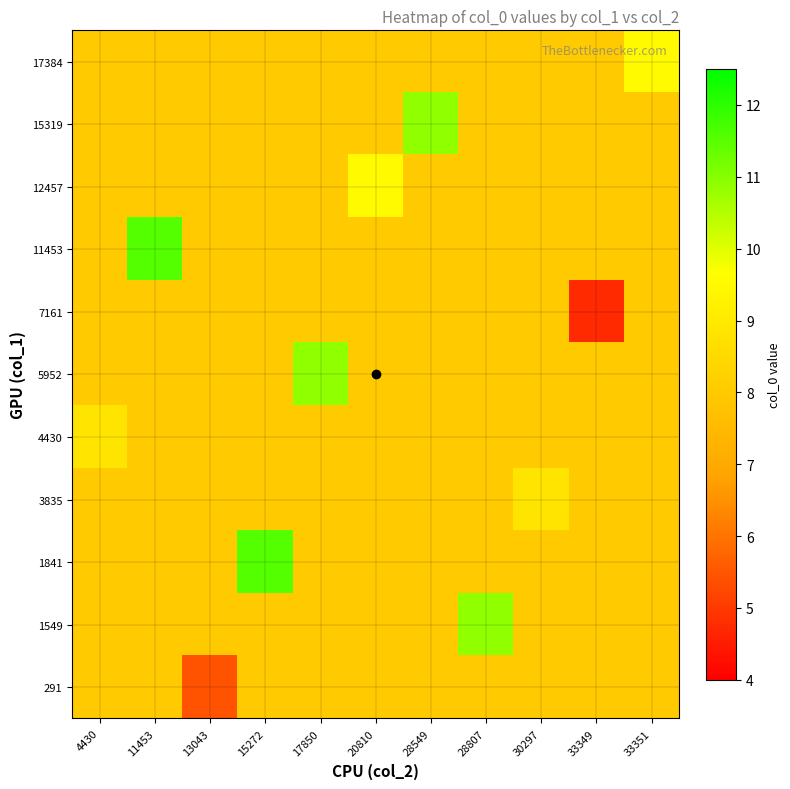

Rank the series at 33349 from highest to lowest value.

291, 1549, 1841, 3835, 4430, 5952, 11453, 12457, 15319, 17384, 7161